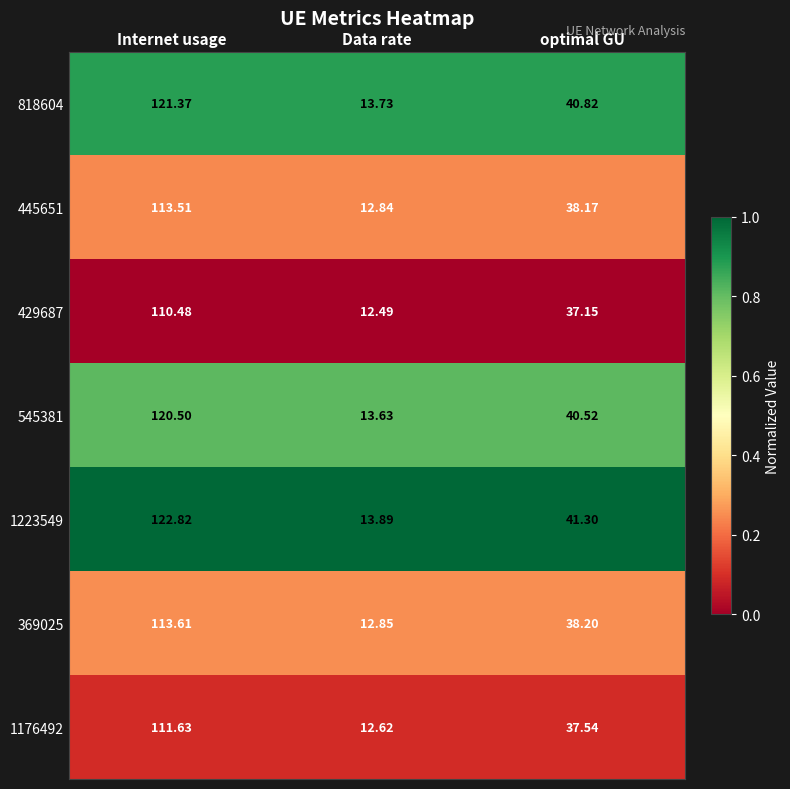

What is the difference between the highest and lowest values at Internet usage?

12.3